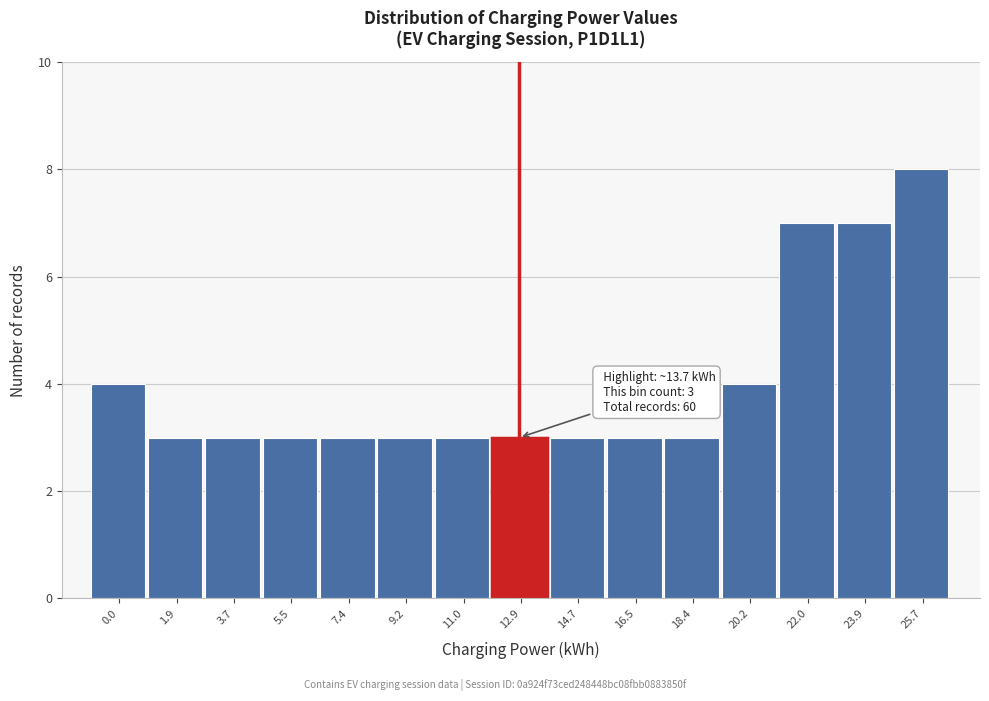

Reading left to right, transcribe all the data shown in this chart.

4	3	3	3	3	3	3	3	3	3	3	4	7	7	8